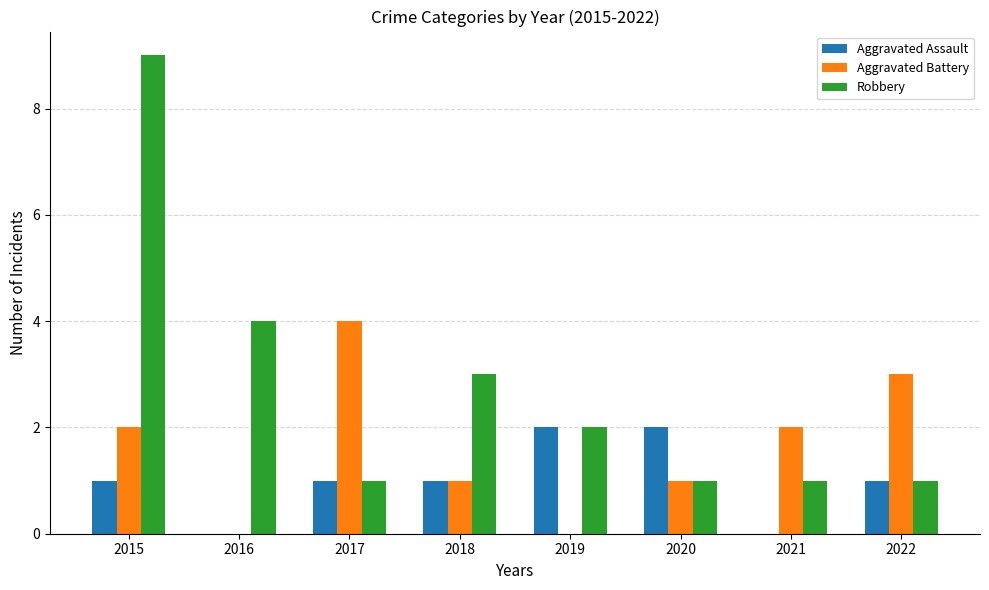

Where is Robbery nearest to the value 5?

2016